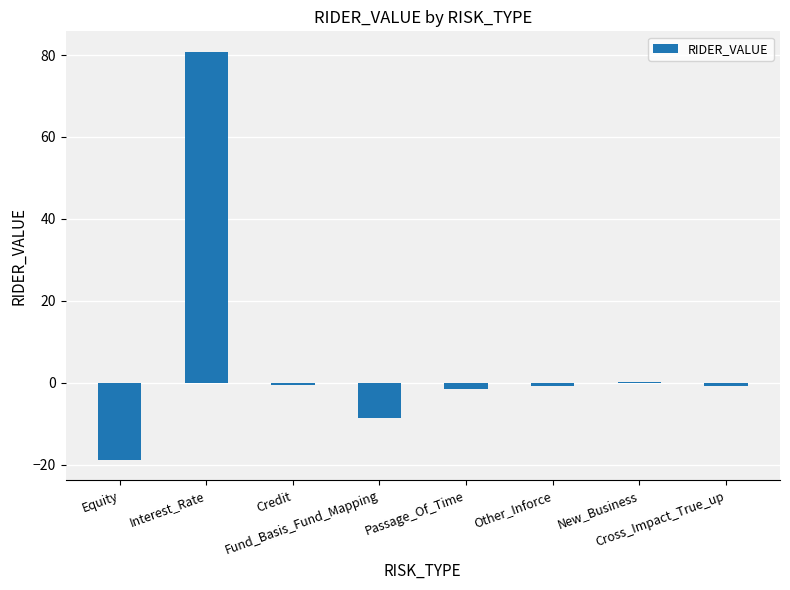

Count the number of data series in this chart.

1